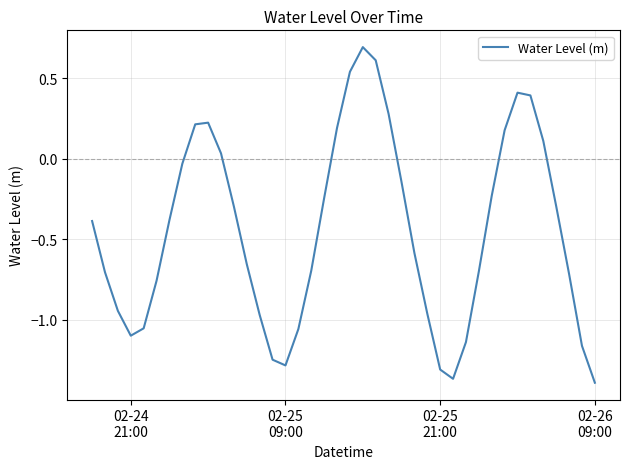

What is the greatest value displayed?

0.7